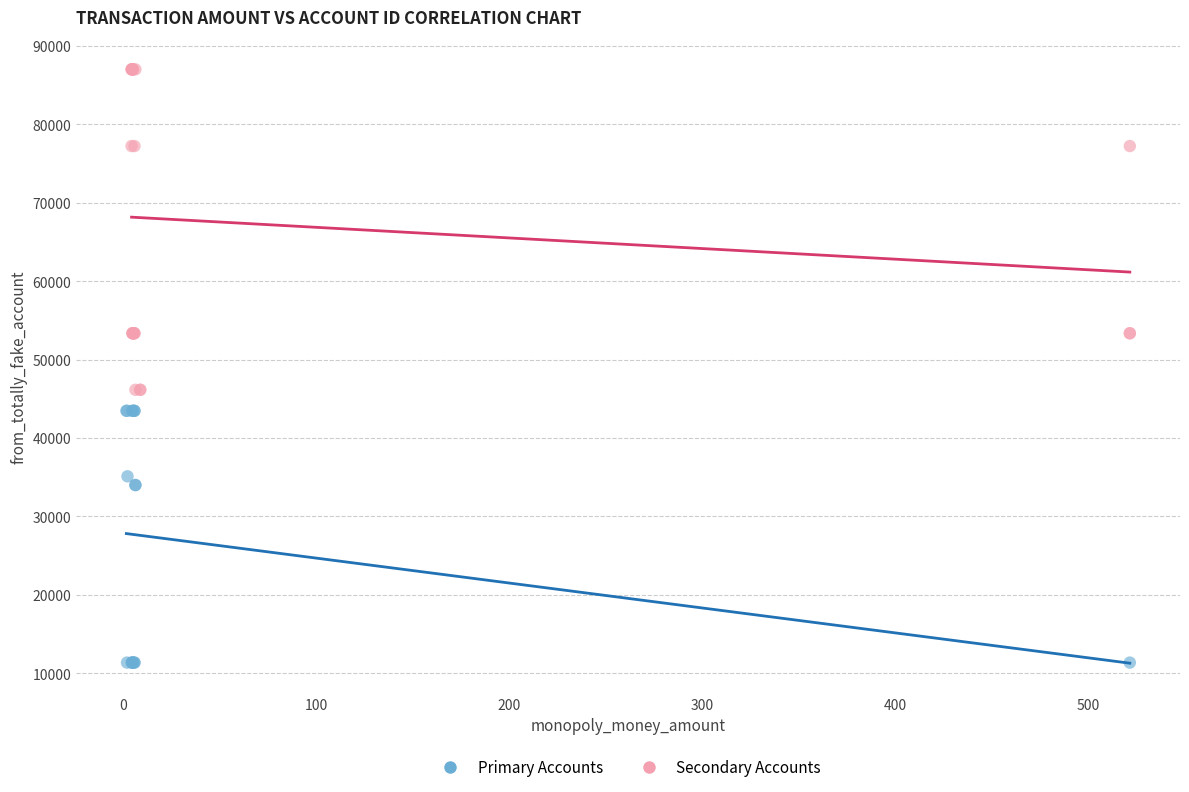

Which series contains the lowest Y value?

Primary Accounts